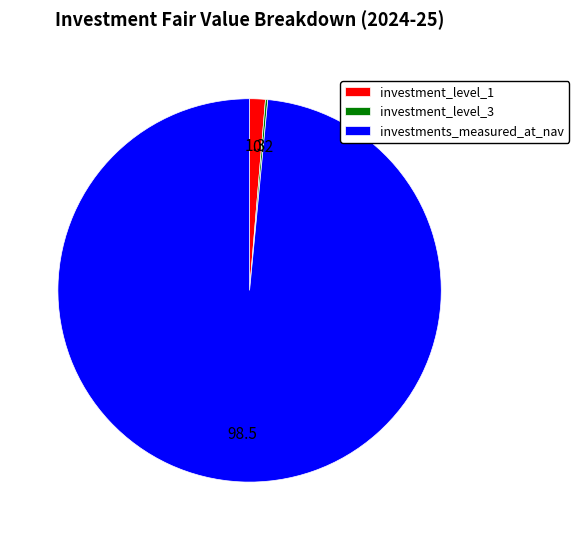

Which category has the biggest portion of the pie?

investments_measured_at_nav